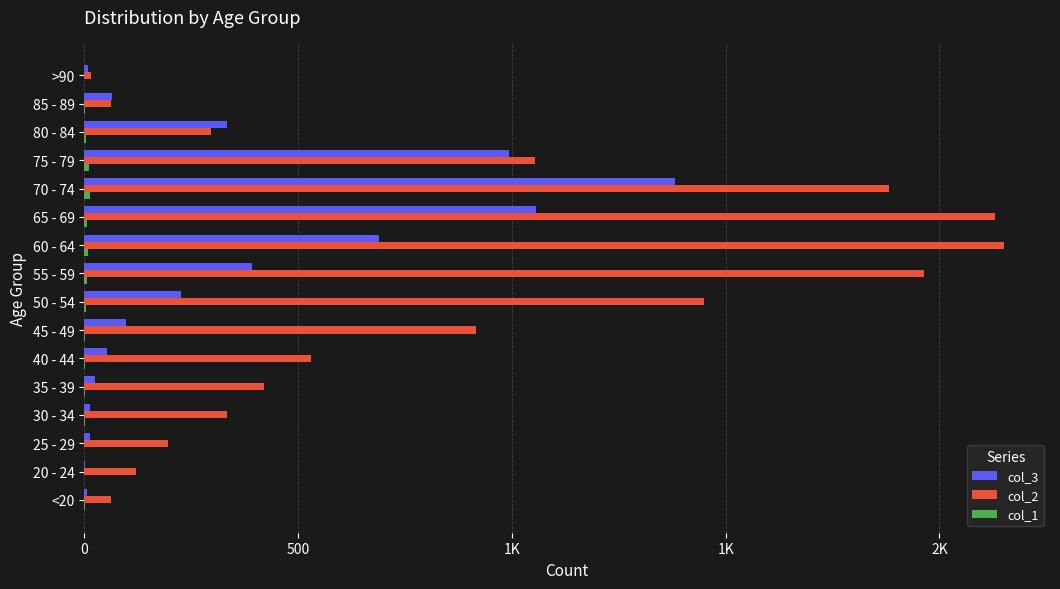

Rank the series by their maximum value, from lowest to highest.

col_1, col_3, col_2